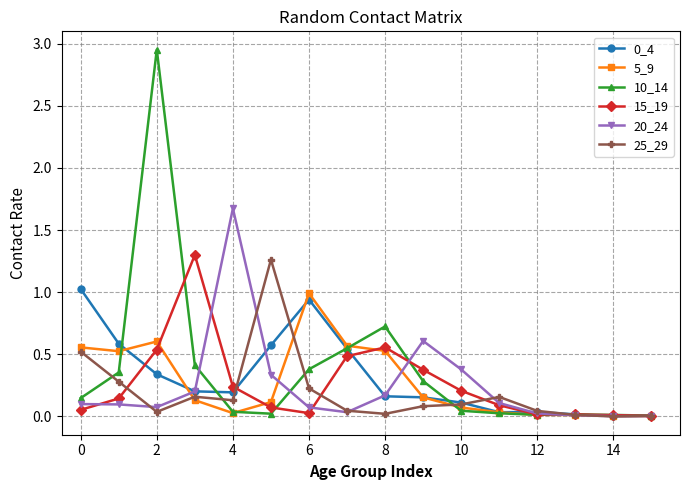

True or false: 25_29 has more than 1 interior local peaks.

True